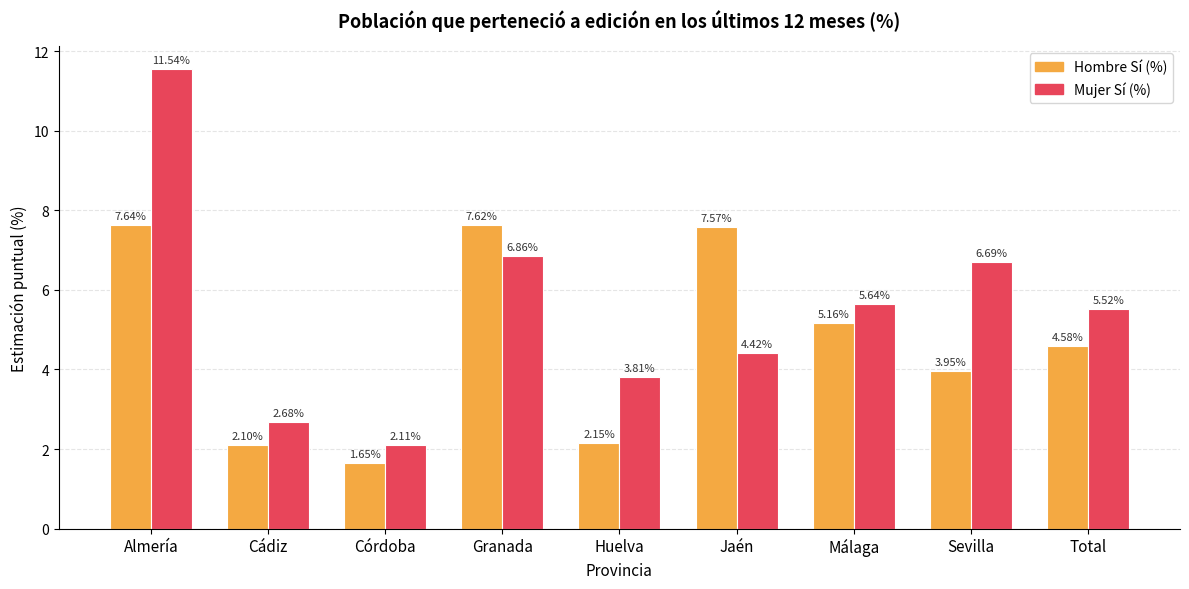

What is the label of the 3rd bar from the left?

Córdoba